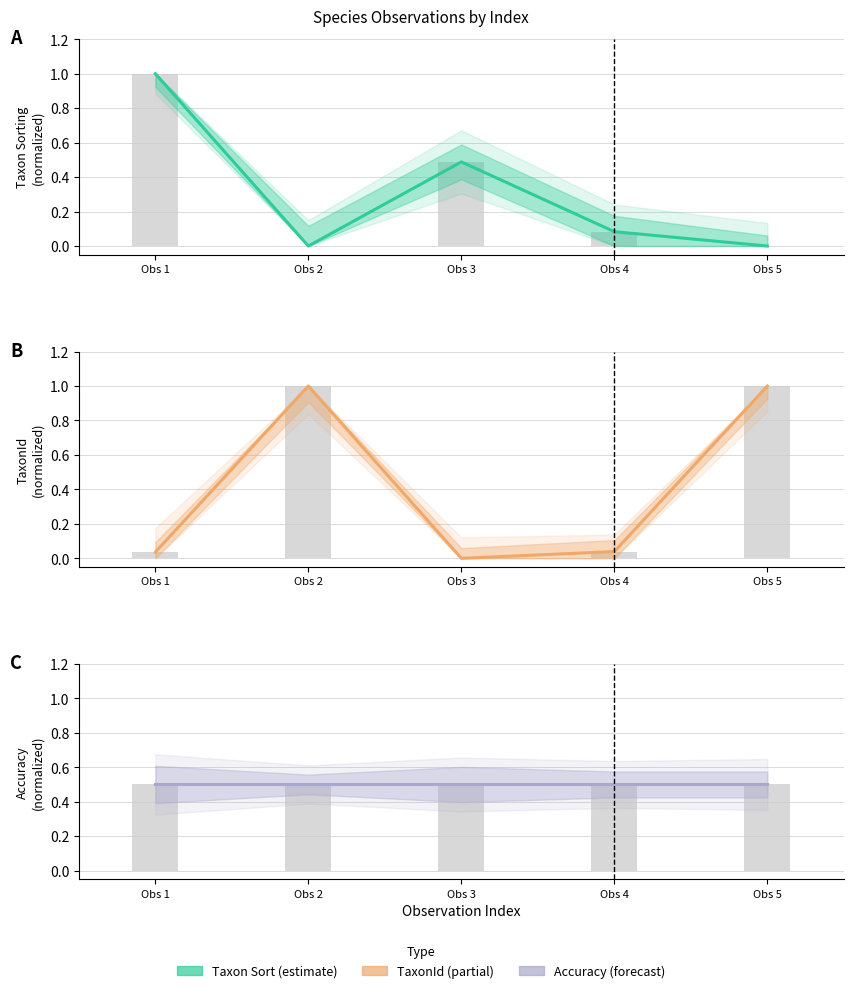

Reading right to left, transcribe all the data shown in this chart.

Taxonsorteringsordning: 0.0	0.1	0.5	0.0	1.0
TaxonId: 1.0	0.0	0.0	1.0	0.0
Noggrannhet: 0.5	0.5	0.5	0.5	0.5